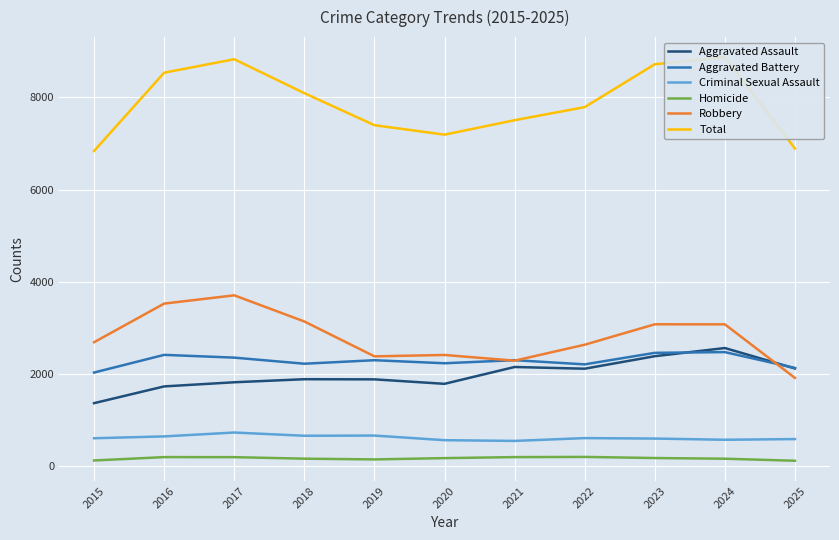

True or false: Aggravated Assault has a value of 1891 at 2018.

True